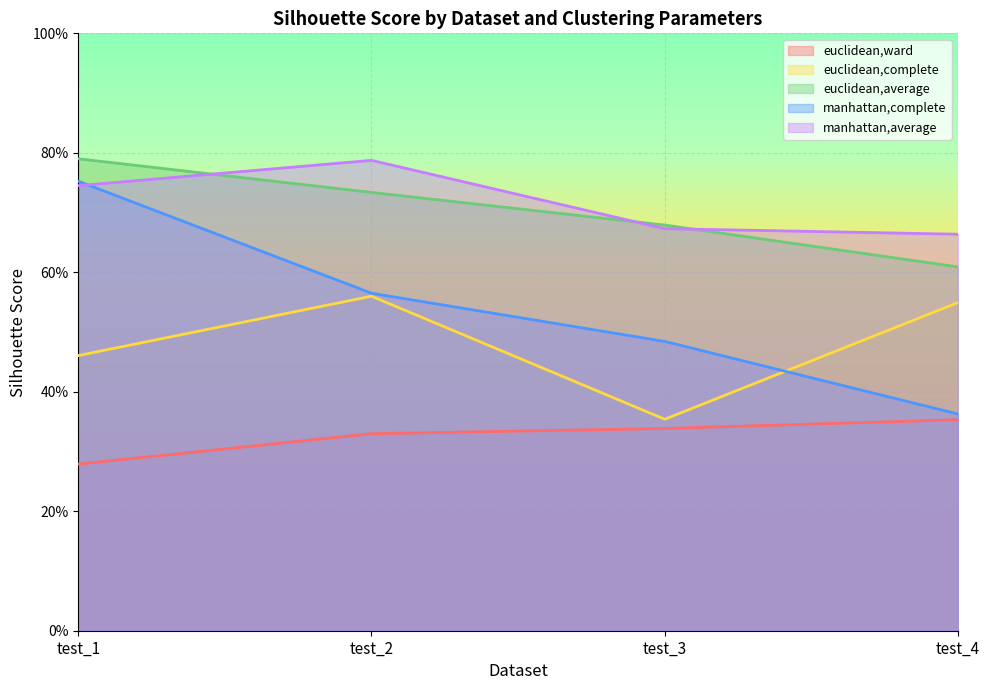

Which label corresponds to the largest value in the chart?

test_1